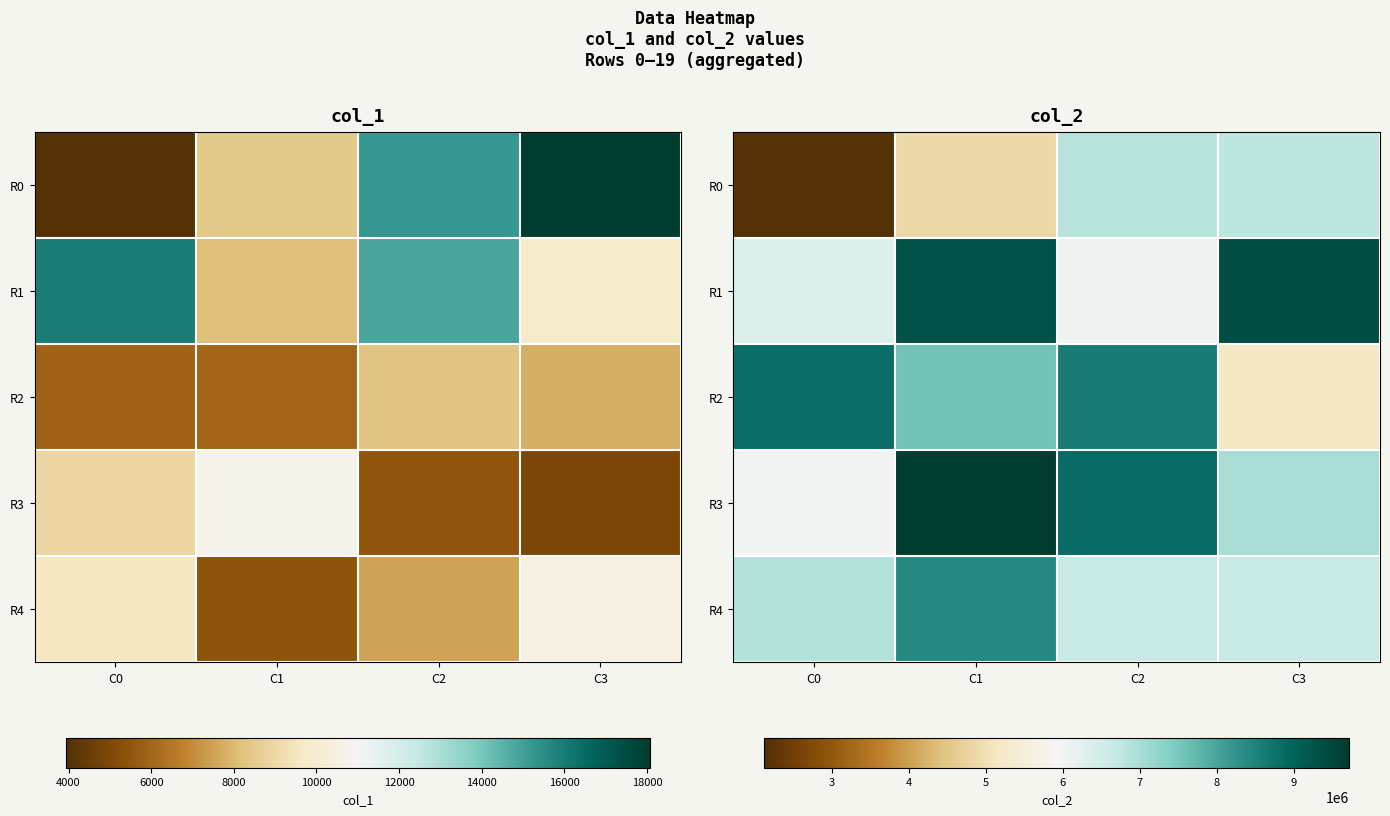

The value of R0 at C1 is 4863513. True or false?

True